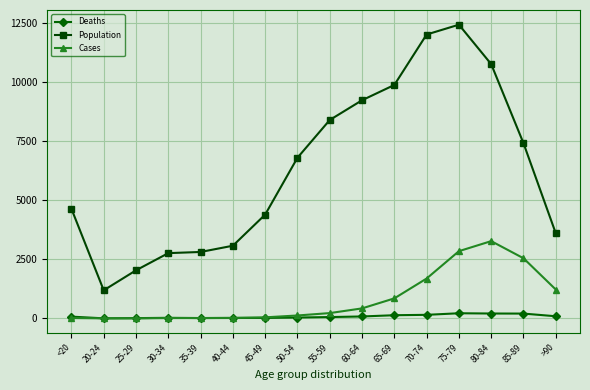

What is the greatest value displayed?

12434